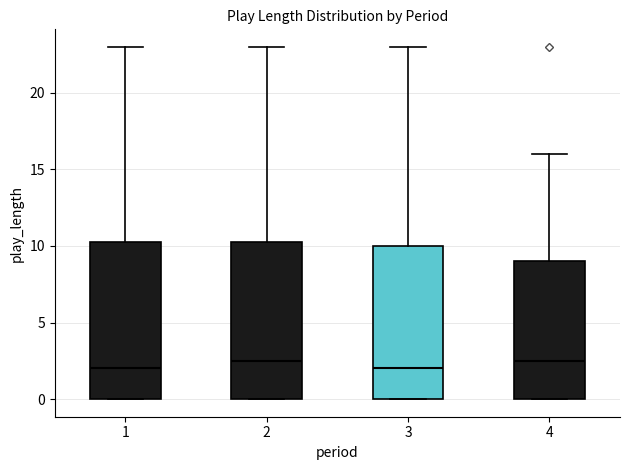

Reading left to right, transcribe this box plot: for each box, give where its median line is, the range the box spans, and where its two whiskers end, as read against the y-axis. The values are not printed on the chart, so give them approximately, as read against the axis.

1: median 2.0, box 0.0 to 10.5, whiskers 0.0 to 23.0
2: median 2.5, box 0.0 to 10.5, whiskers 0.0 to 23.0
3: median 2.0, box 0.0 to 10.0, whiskers 0.0 to 23.0
4: median 2.5, box 0.0 to 9.0, whiskers 0.0 to 16.0